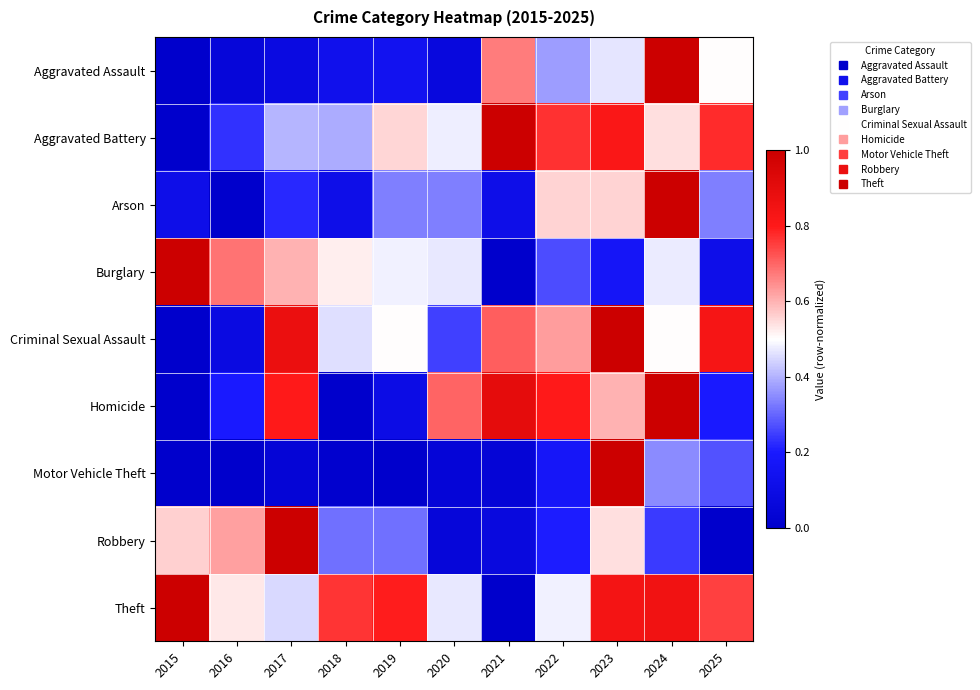

Reading right to left, what are all the values shown in this chart?

Aggravated Assault: 2025=0.5	2024=1.0	2023=0.5	2022=0.4	2021=0.7	2020=0.1	2019=0.1	2018=0.1	2017=0.1	2016=0.1	2015=0.0
Aggravated Battery: 2025=0.8	2024=0.5	2023=0.8	2022=0.8	2021=1.0	2020=0.5	2019=0.6	2018=0.4	2017=0.4	2016=0.2	2015=0.0
Arson: 2025=0.3	2024=1.0	2023=0.6	2022=0.6	2021=0.1	2020=0.3	2019=0.3	2018=0.1	2017=0.2	2016=0.0	2015=0.1
Burglary: 2025=0.1	2024=0.5	2023=0.2	2022=0.3	2021=0.0	2020=0.5	2019=0.5	2018=0.5	2017=0.6	2016=0.7	2015=1.0
Criminal Sexual Assault: 2025=0.8	2024=0.5	2023=1.0	2022=0.6	2021=0.7	2020=0.2	2019=0.5	2018=0.5	2017=0.9	2016=0.1	2015=0.0
Homicide: 2025=0.2	2024=1.0	2023=0.6	2022=0.8	2021=0.9	2020=0.7	2019=0.1	2018=0.0	2017=0.8	2016=0.2	2015=0.0
Motor Vehicle Theft: 2025=0.3	2024=0.3	2023=1.0	2022=0.2	2021=0.0	2020=0.0	2019=0.0	2018=0.0	2017=0.0	2016=0.0	2015=0.0
Robbery: 2025=0.0	2024=0.2	2023=0.5	2022=0.2	2021=0.1	2020=0.1	2019=0.3	2018=0.3	2017=1.0	2016=0.6	2015=0.6
Theft: 2025=0.7	2024=0.9	2023=0.8	2022=0.5	2021=0.0	2020=0.5	2019=0.8	2018=0.8	2017=0.5	2016=0.5	2015=1.0